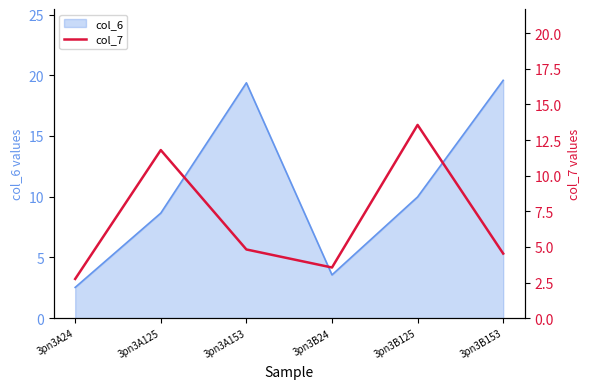

Does the chart display data point markers on the line(s)?

No